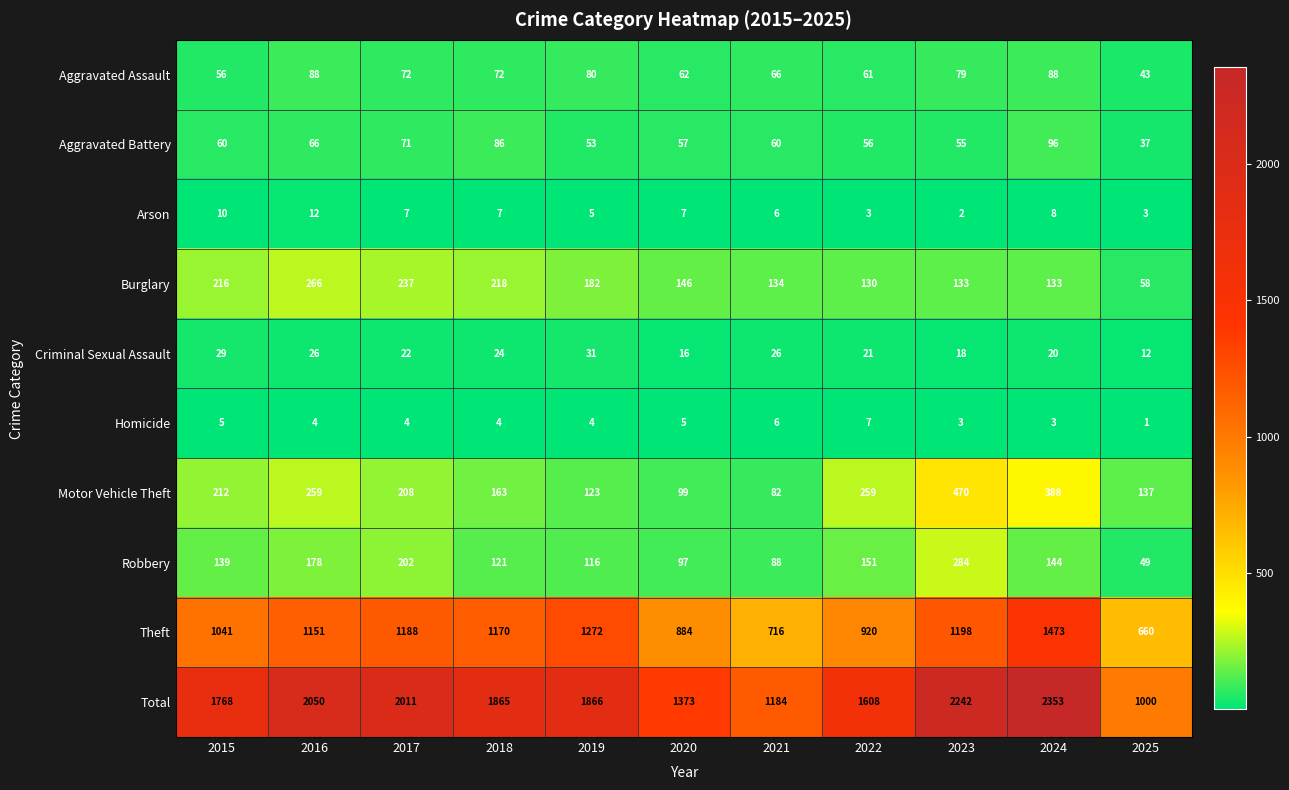

Which series has the largest total across all categories?

Total